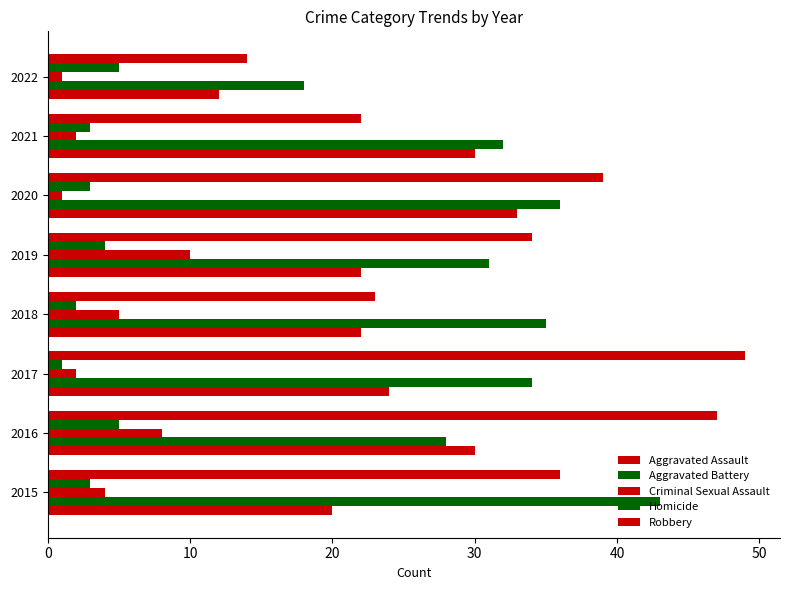

How many Criminal Sexual Assault values are between 2 and 8?

5